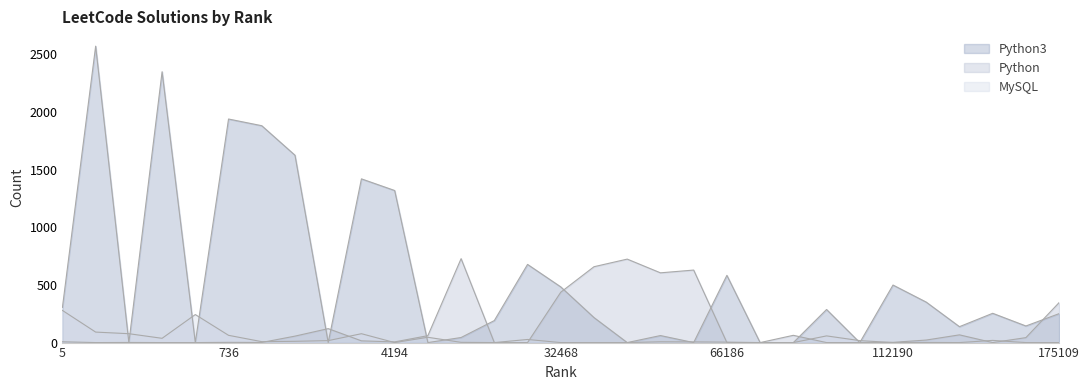

Which has a higher value, 99772 or 43281?

99772